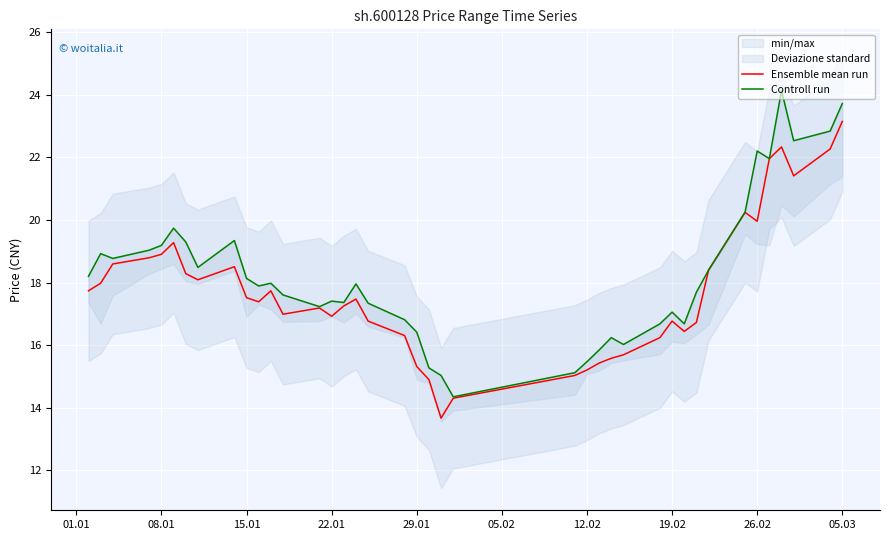

True or false: Controll run and Ensemble mean run intersect in this chart.

False